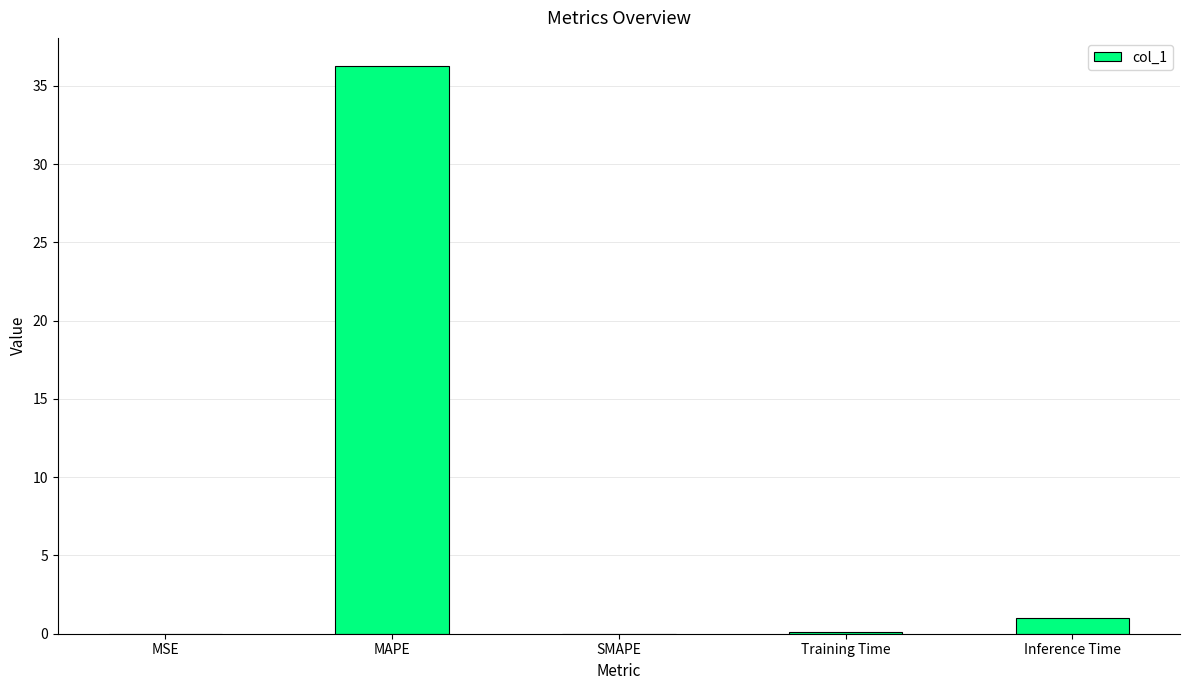

At which category does the chart reach its peak across all series?

MAPE